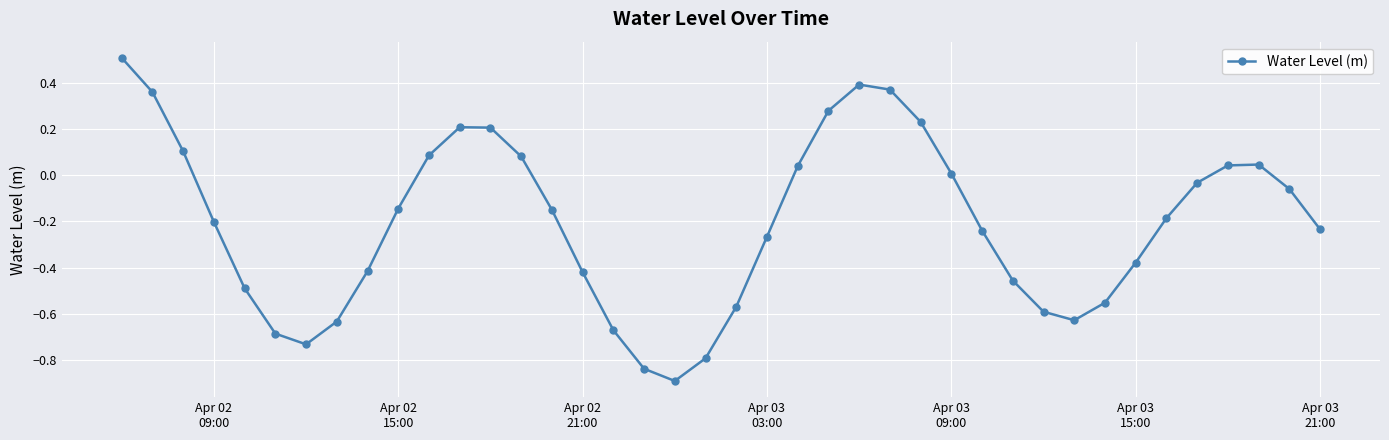

How many points are higher than both their immediate neighbors (excluding endpoints)?

3